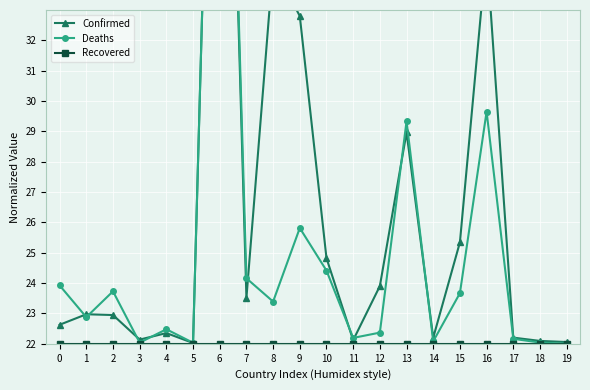

Read the Recovered value at 14.

22.0